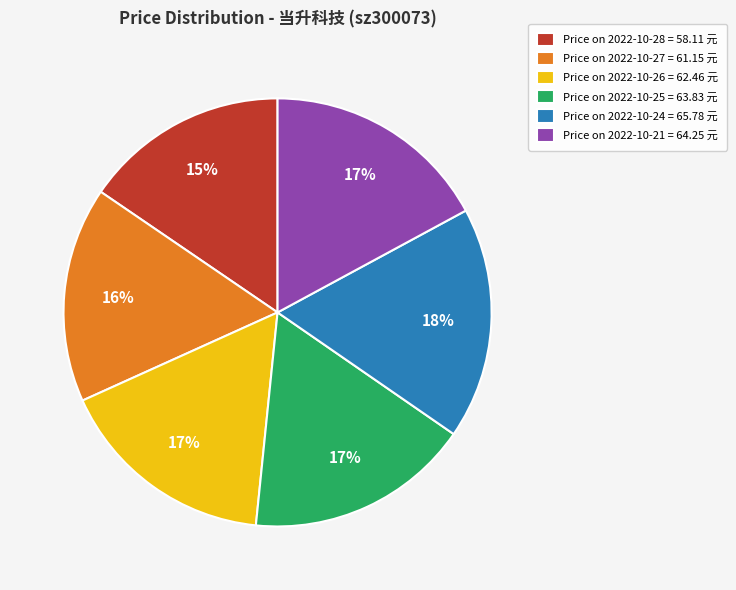

What is the smallest slice in the pie chart?

Price on 2022-10-28 = 58.11 元